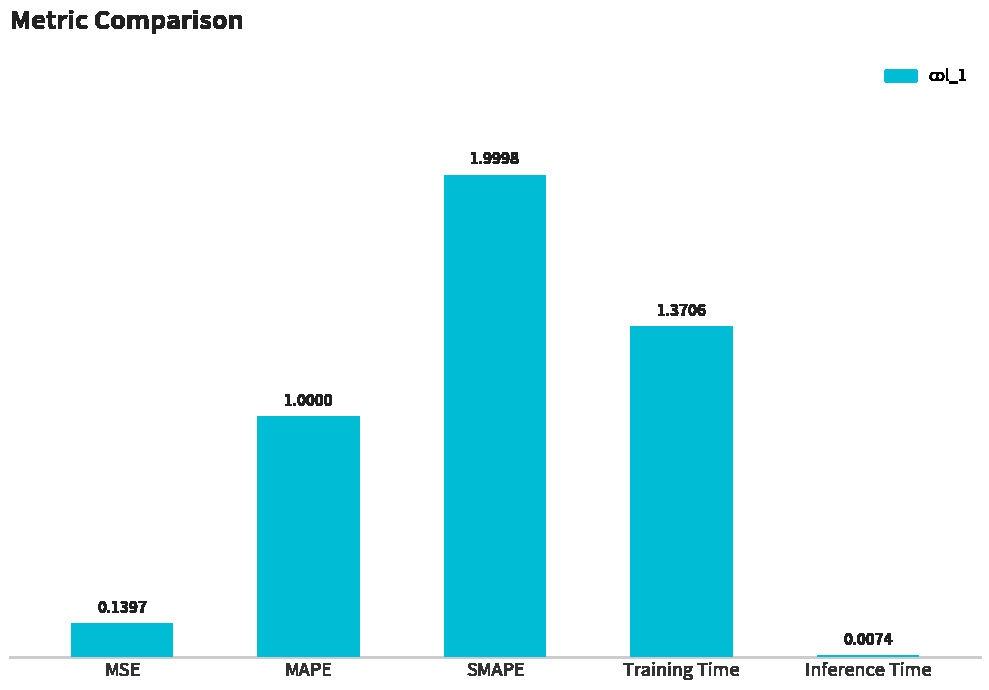

At which category does the chart reach its peak across all series?

SMAPE